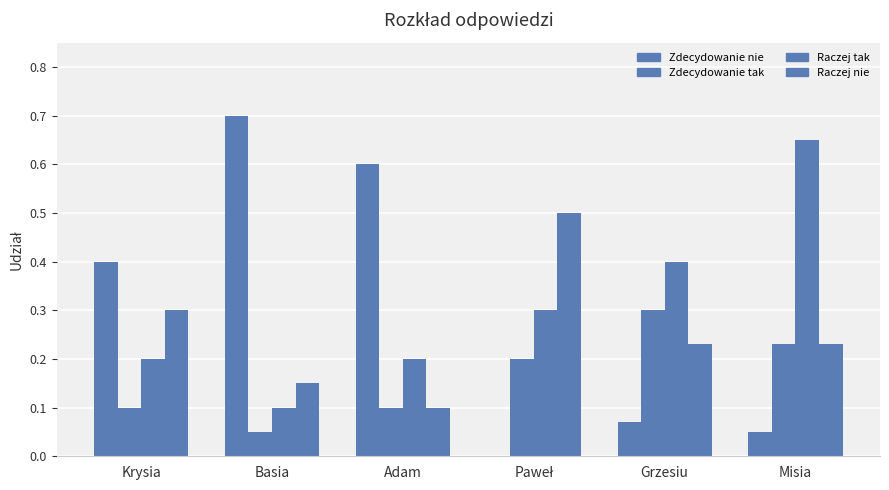

What is the difference between the maximum and minimum values in the Zdecydowanie nie series?

0.7